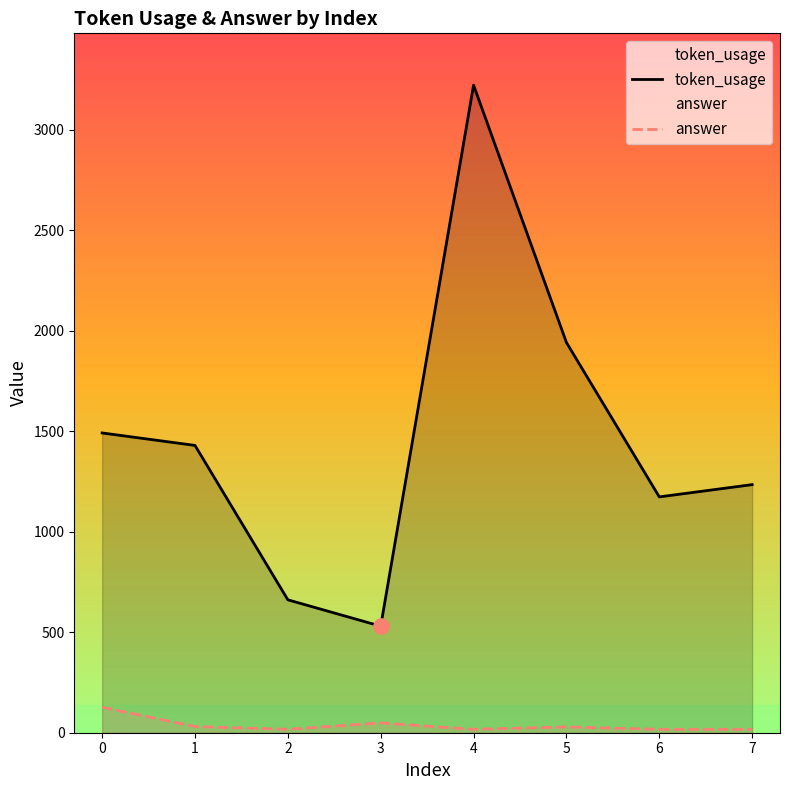

At how many categories does at least one series exceed 2372?

1